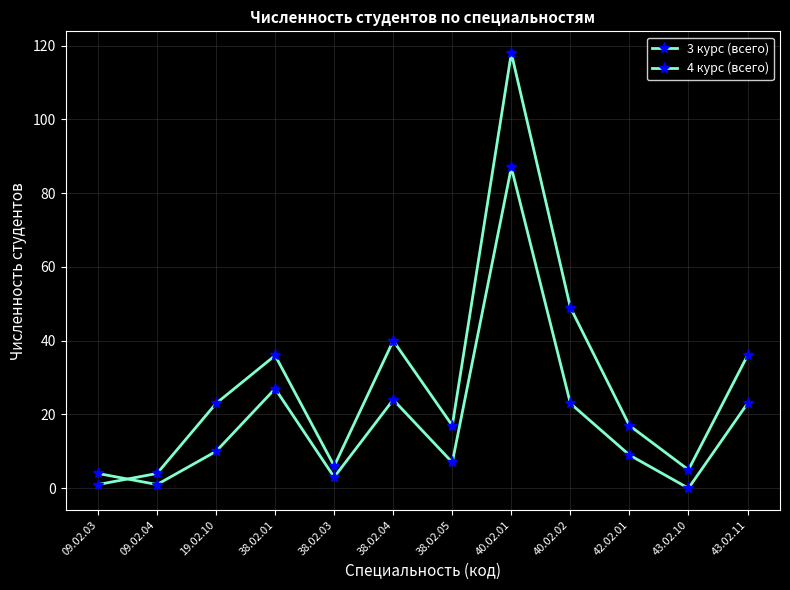

True or false: 3 курс (всего) and 4 курс (всего) intersect in this chart.

True